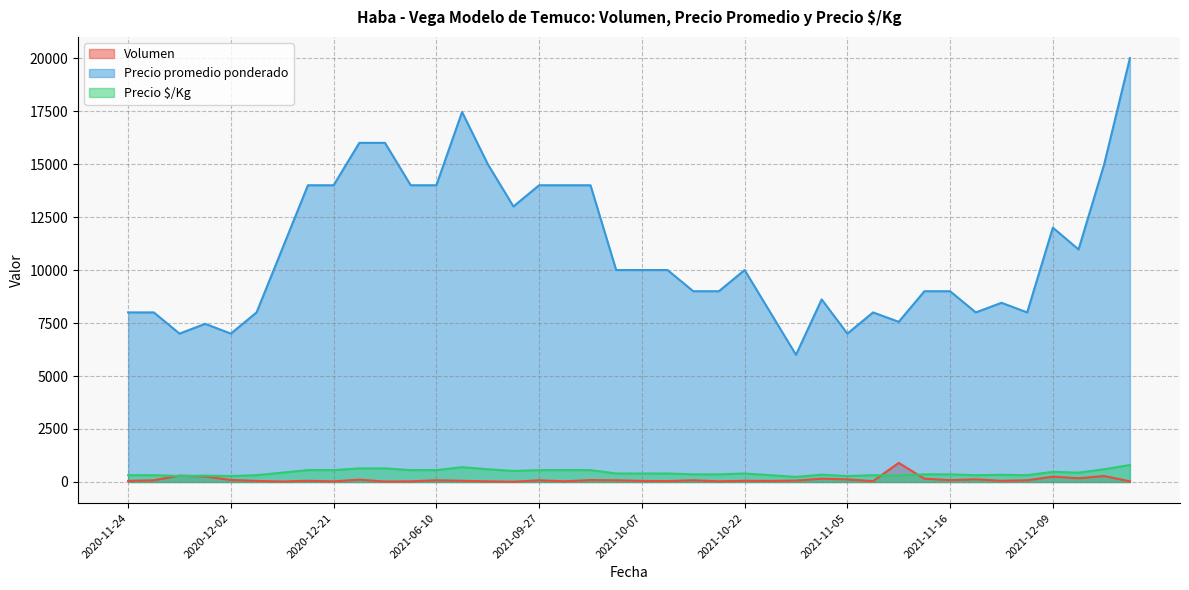

Which series has the largest total across all categories?

Precio promedio ponderado